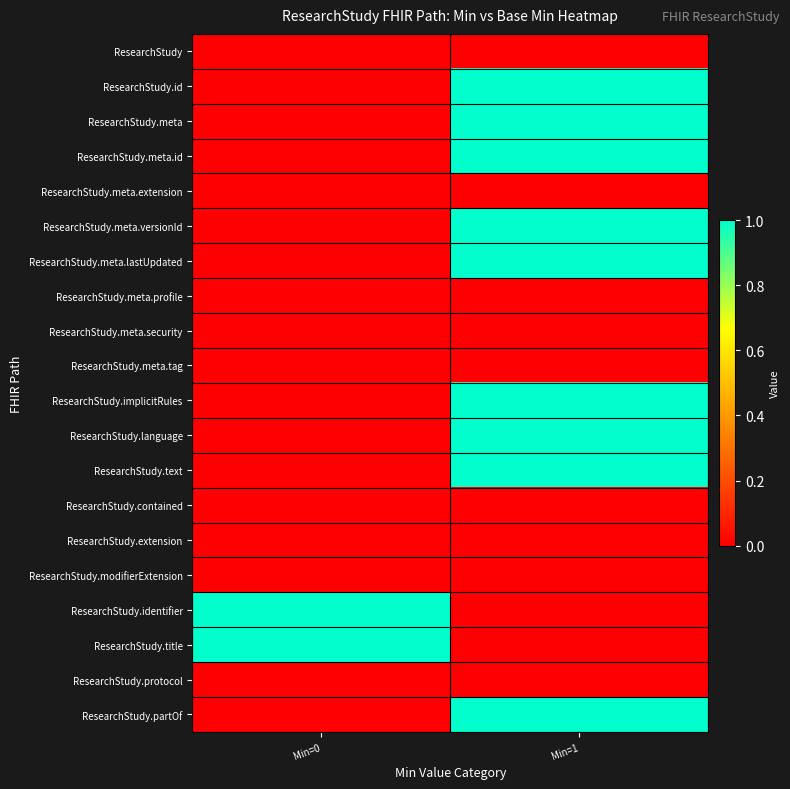

Between Min=0 and Min=1, which is larger?

Min=0